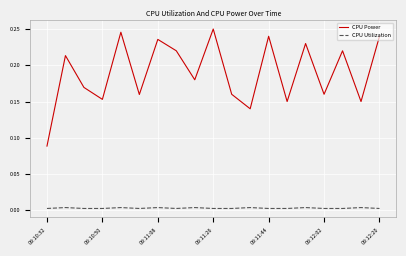

True or false: CPU Utilization and CPU Power cross at least once.

False